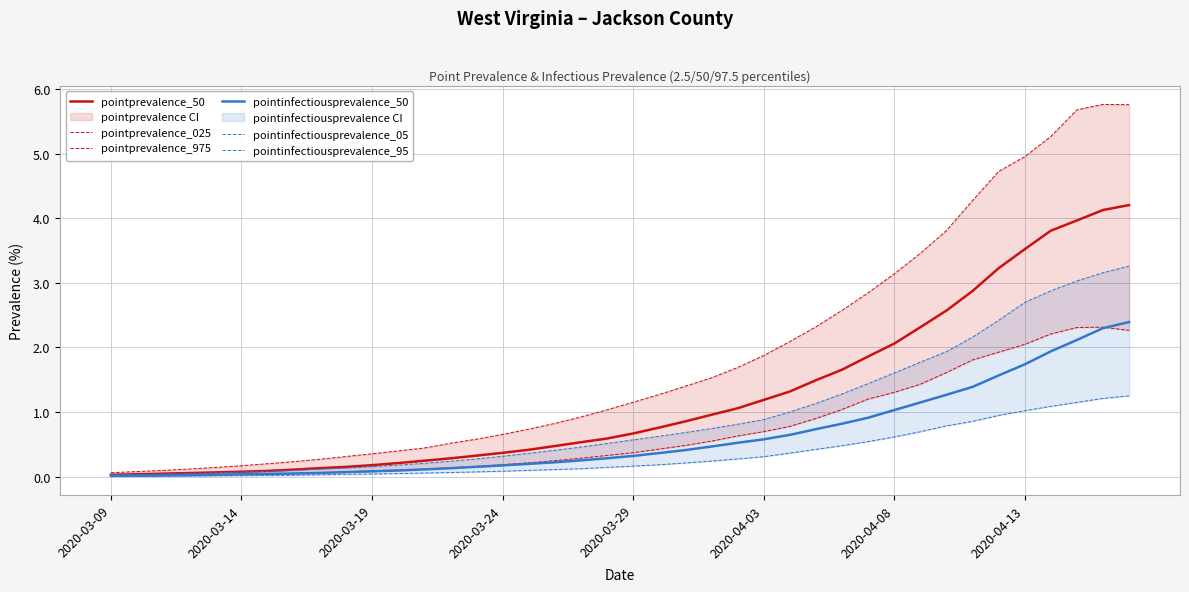

Between 28 and 11, which is larger?

28